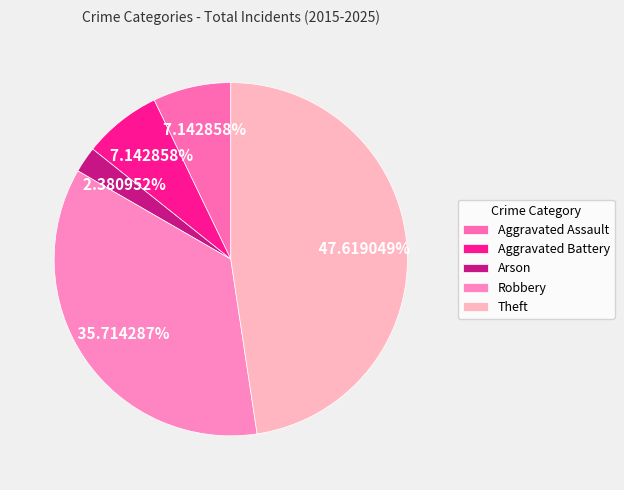

How many segments does this pie chart have?

5